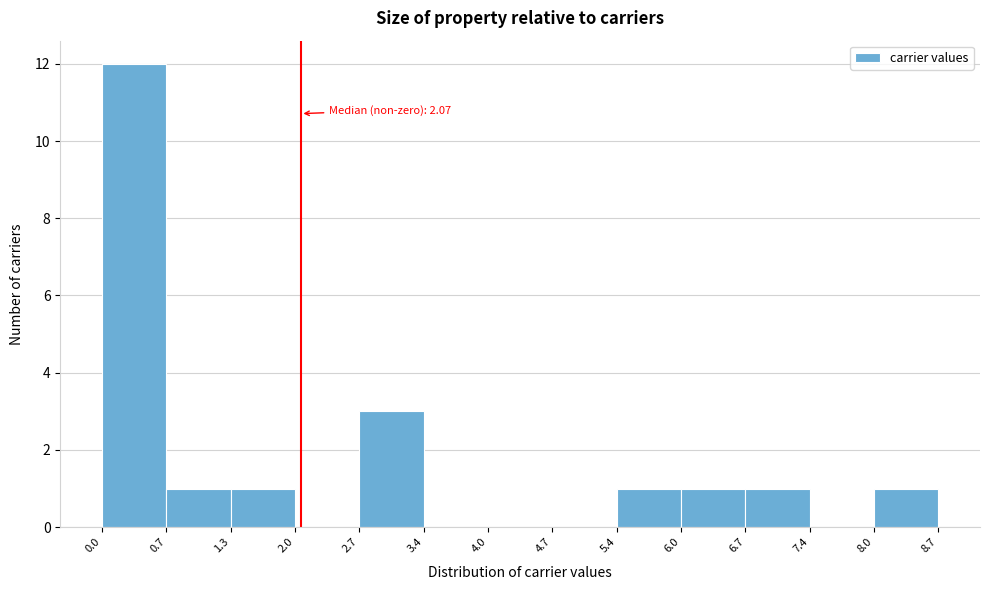

Which range on the x-axis has the tallest bar?

0.0 to 0.7